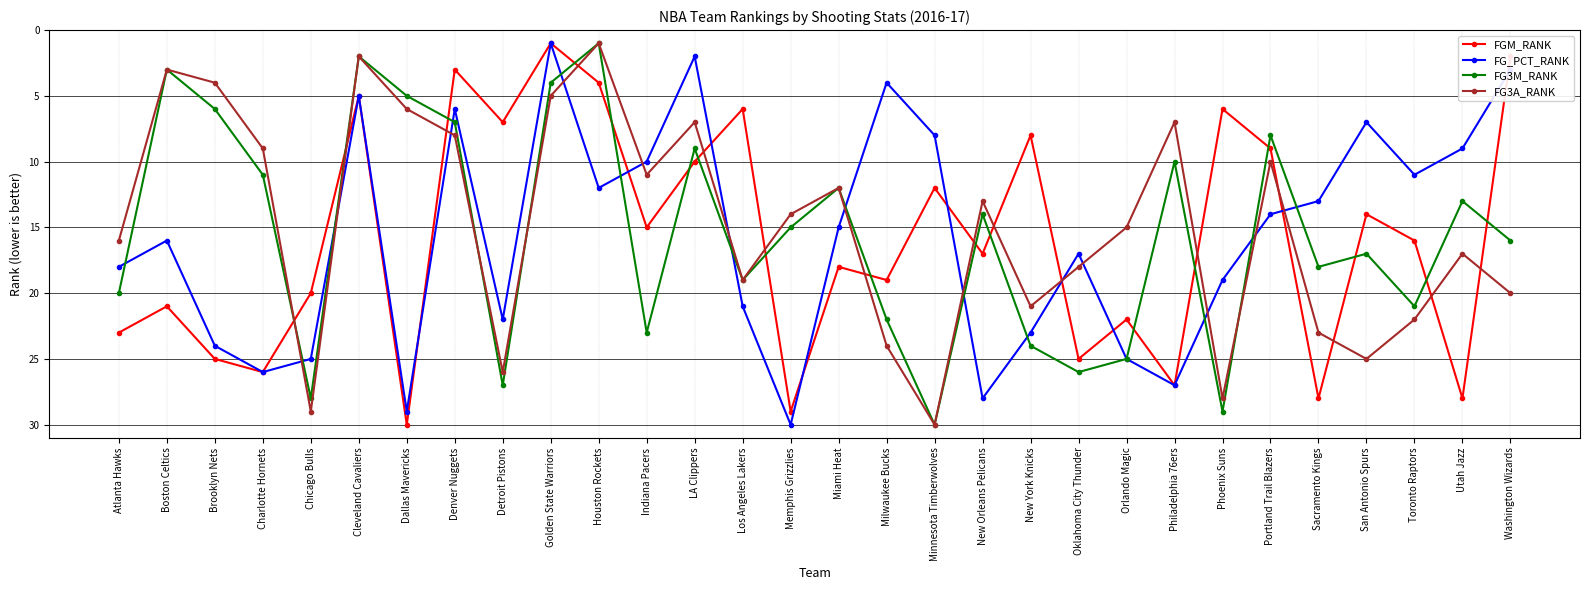

Rank the series at Washington Wizards from lowest to highest value.

FGM_RANK, FG_PCT_RANK, FG3M_RANK, FG3A_RANK